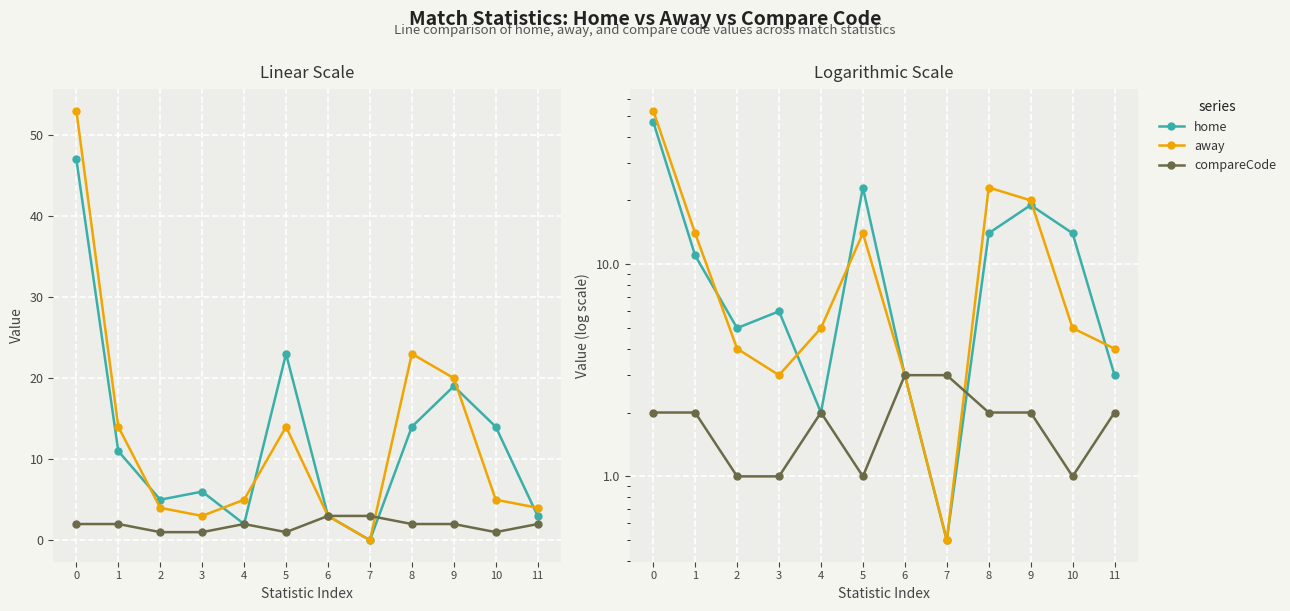

Rank the series at 9 from lowest to highest value.

compareCode, home, away